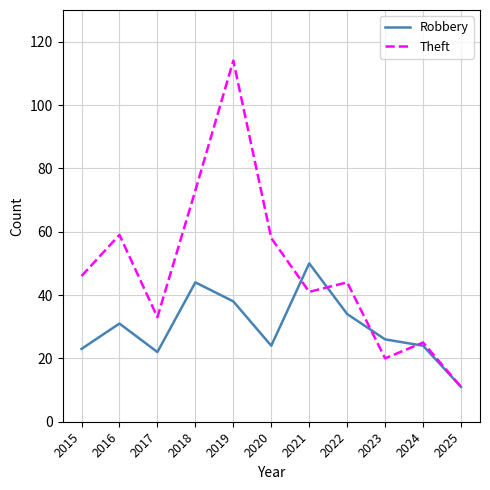

What is the difference between the maximum and second lowest values in the Robbery series?

28